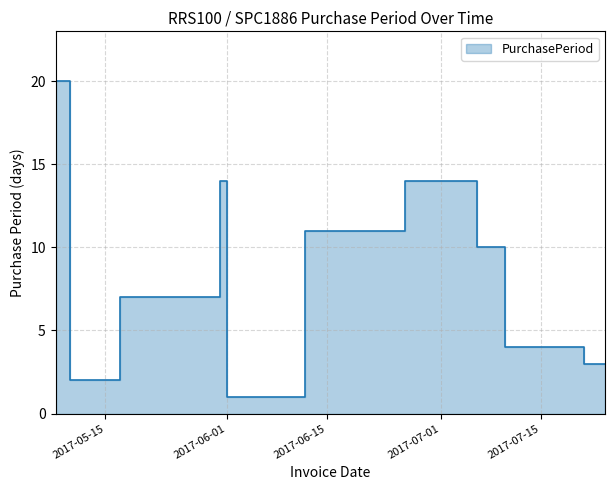

Is it true that the value at 2017-05-08 is 20?

True